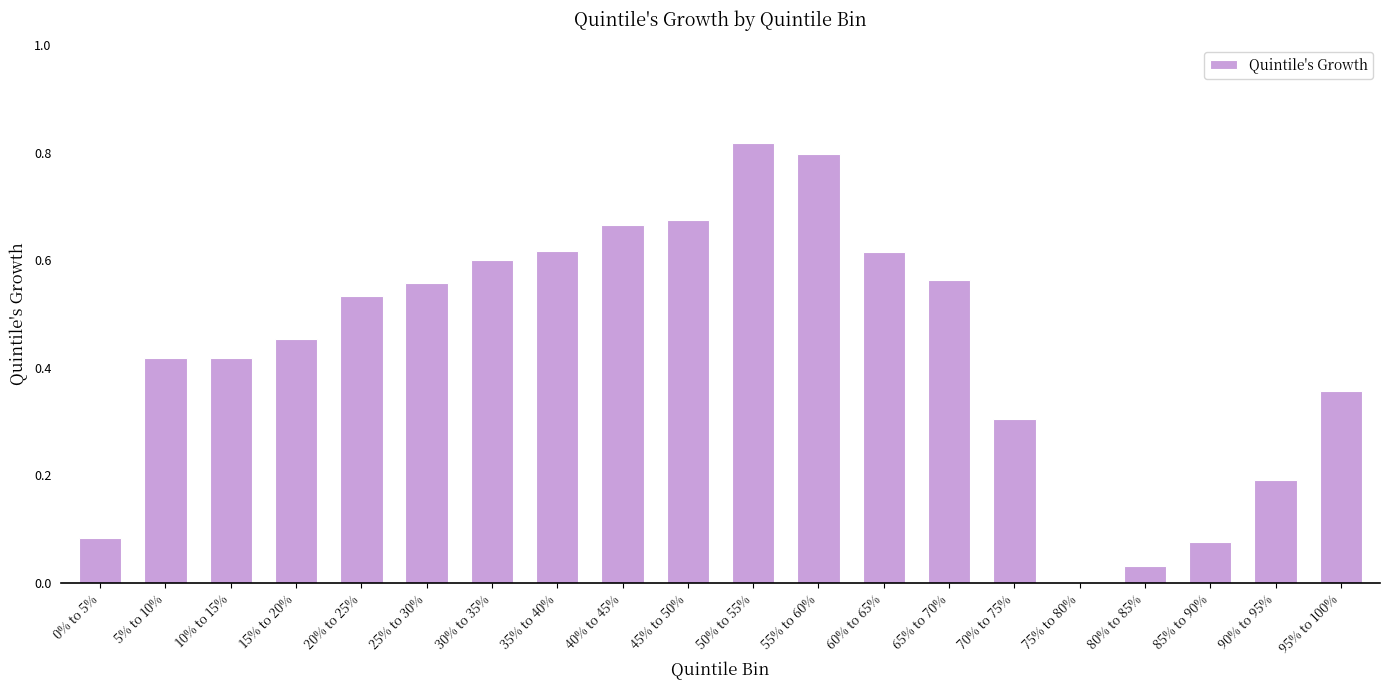

Does the chart contain stacked bars?

No